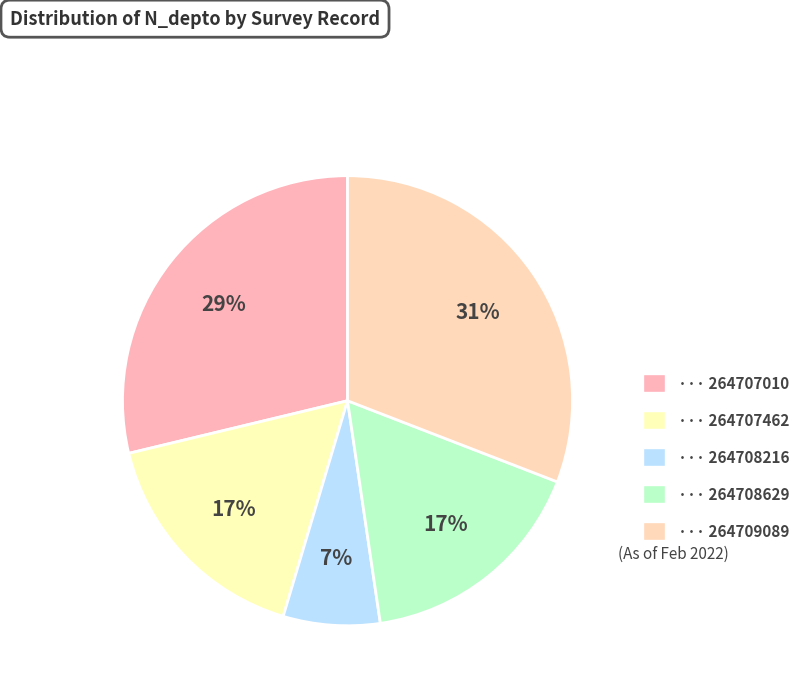

Rank the categories by value from lowest to highest.

264708216, 264707462, 264708629, 264707010, 264709089